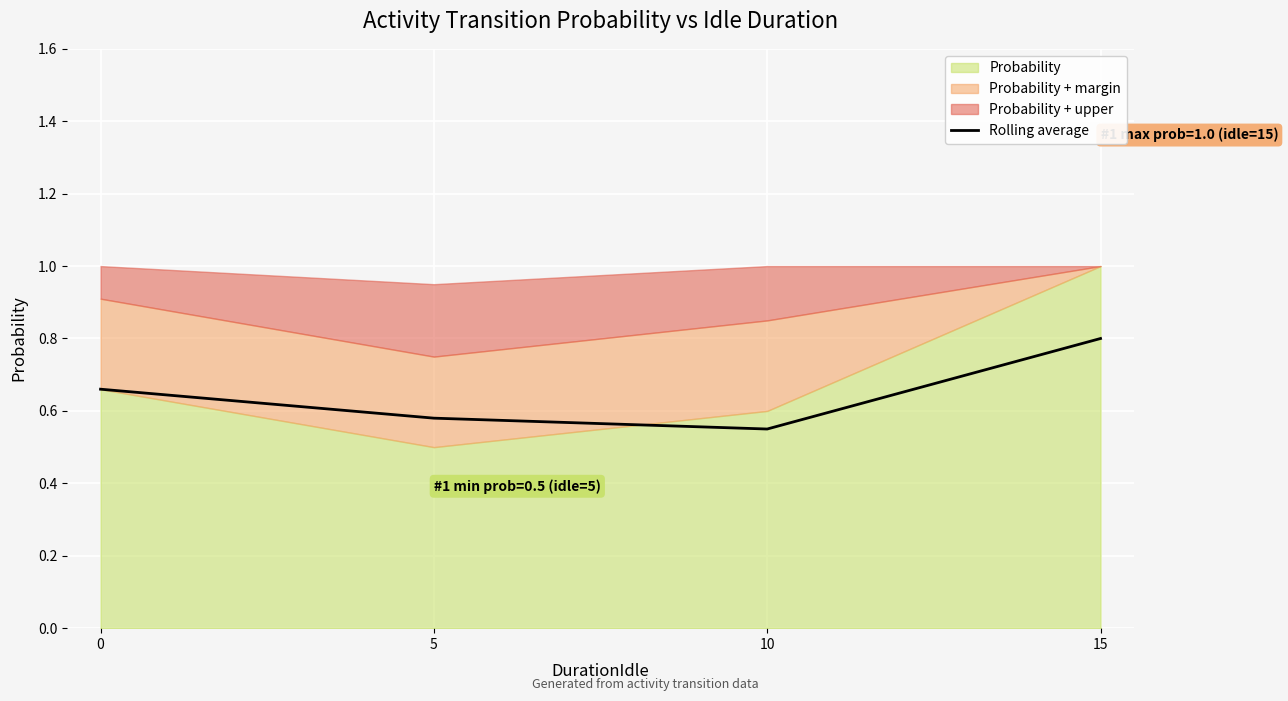

The chart shows a value of 0.8 at 15. True or false?

True